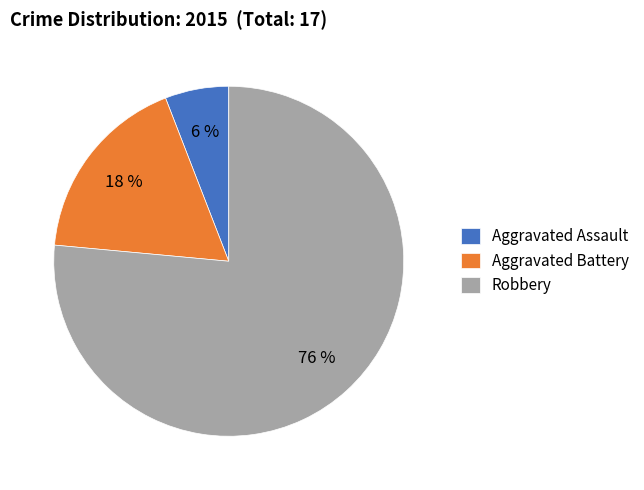

Do Aggravated Battery and Robbery together represent more than half of the pie?

Yes